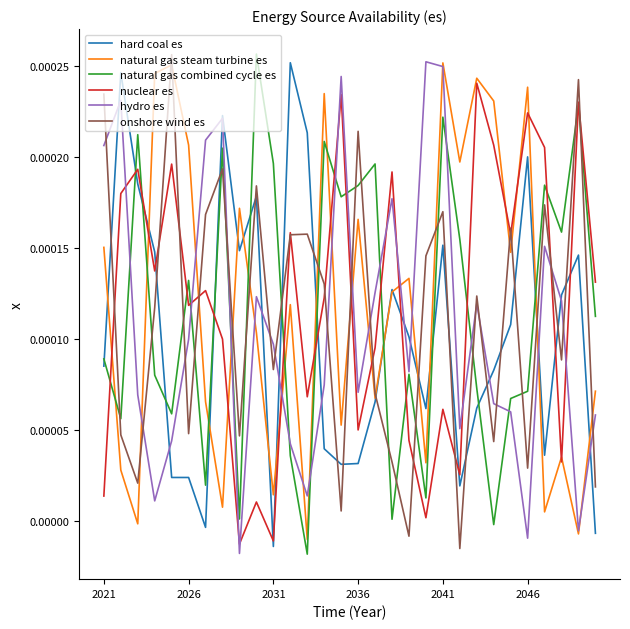

After their last crossing, which series has the higher values: hard coal es or onshore wind es?

onshore wind es